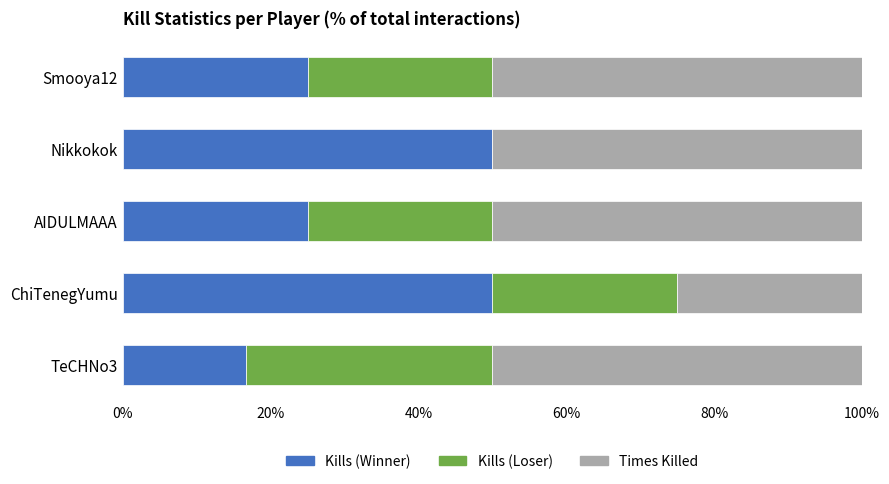

Is it true that Kills (Winner) equals 29.9 at TeCHNo3?

False